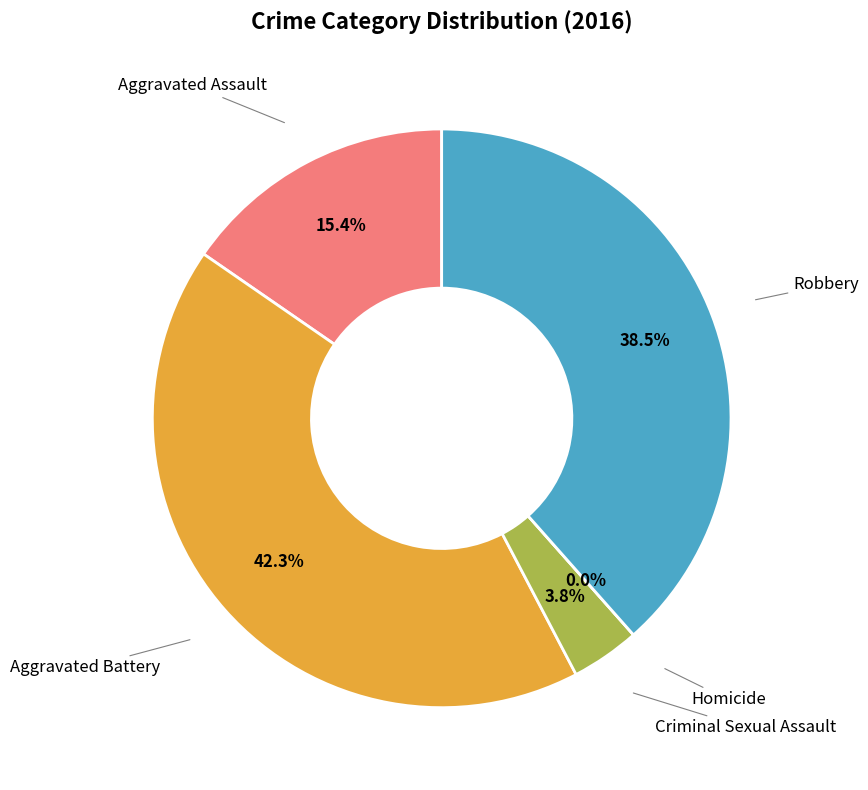

Is Aggravated Battery the majority of the pie?

No